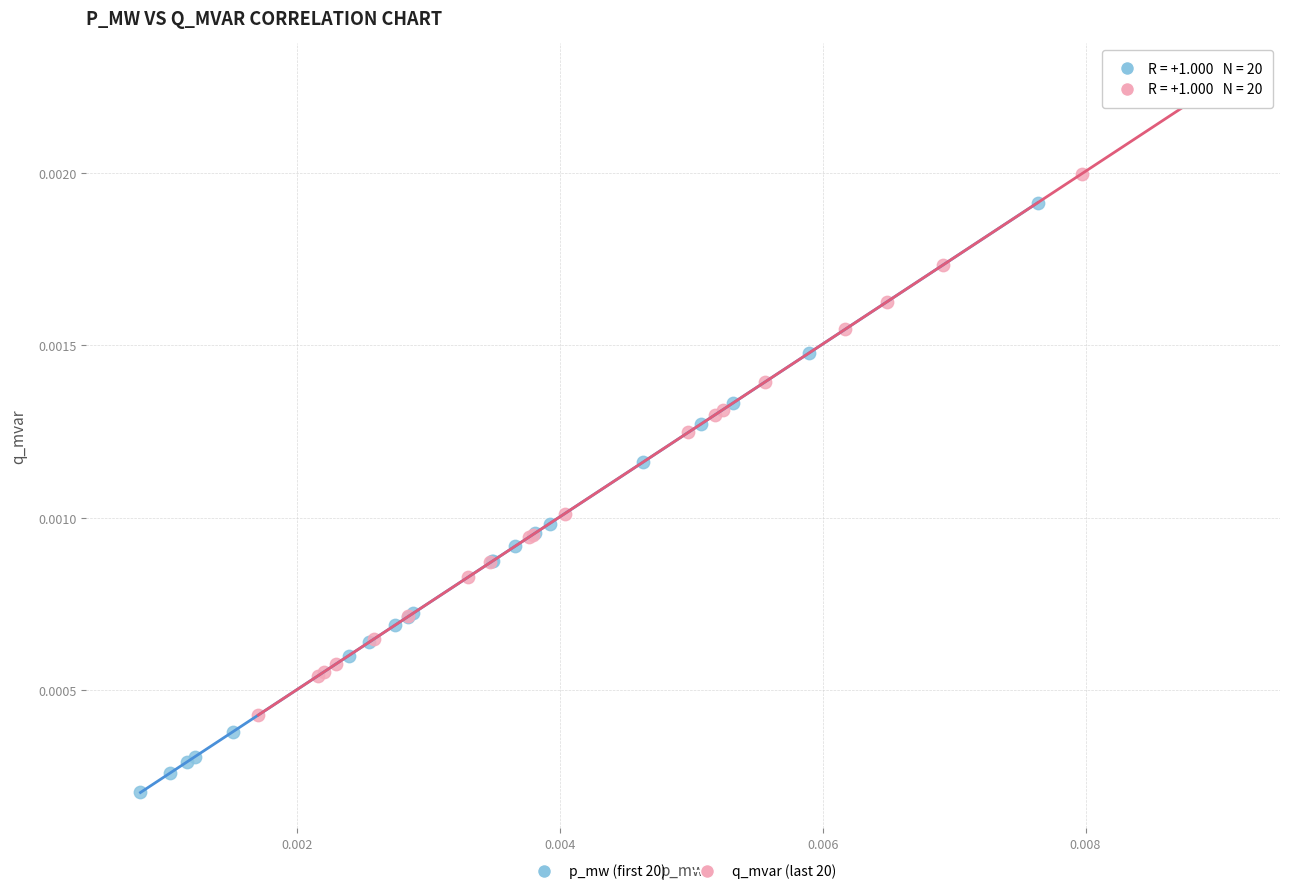

Which series contains the highest Y value?

q_mvar (last 20)